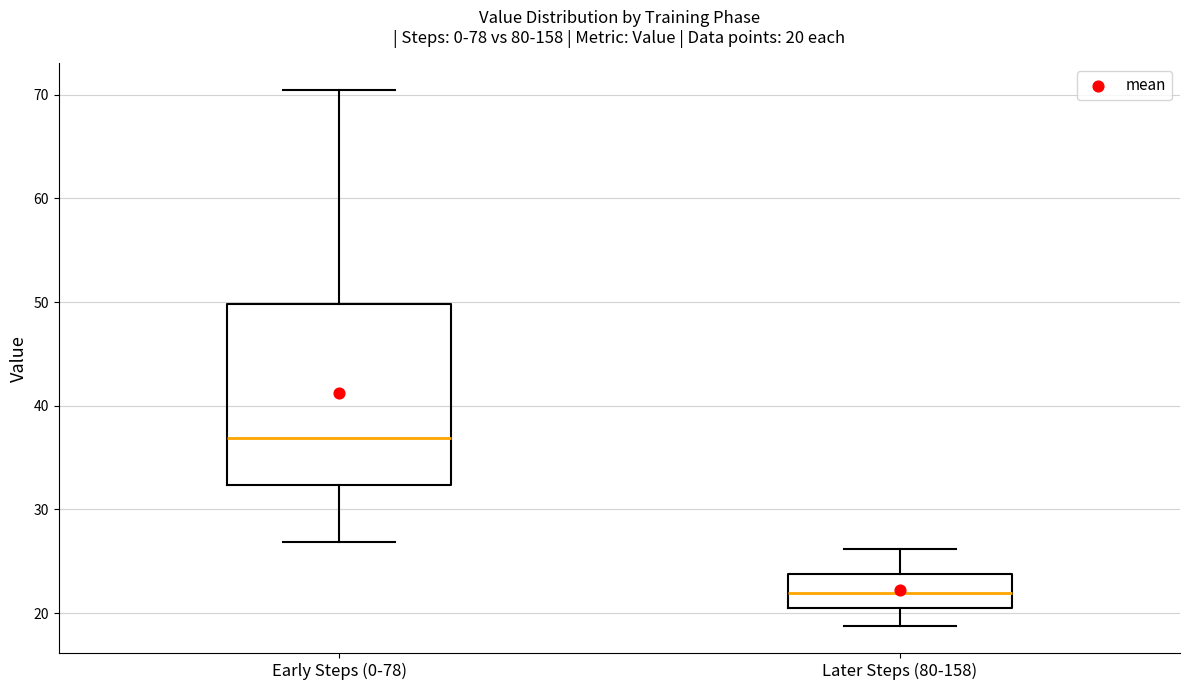

Which box's median line is the lowest?

Later Steps (80-158)